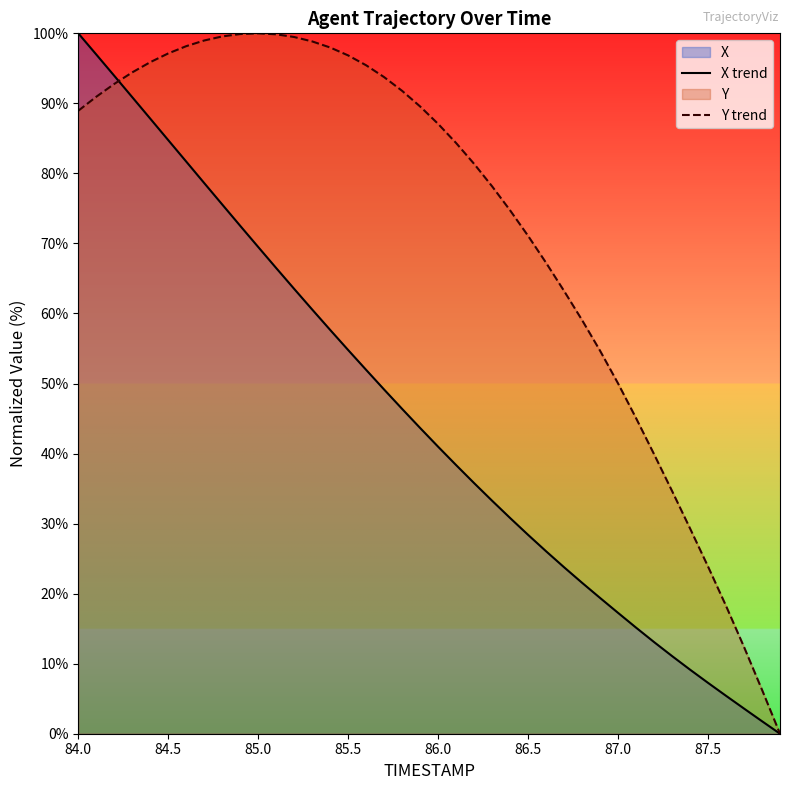

True or false: Y trend and X trend intersect in this chart.

True